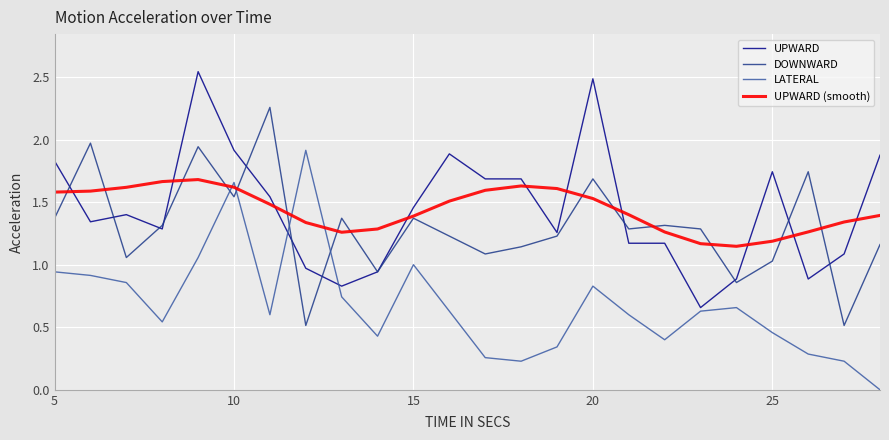

After their last crossing, which series has the higher values: DOWNWARD or LATERAL?

DOWNWARD